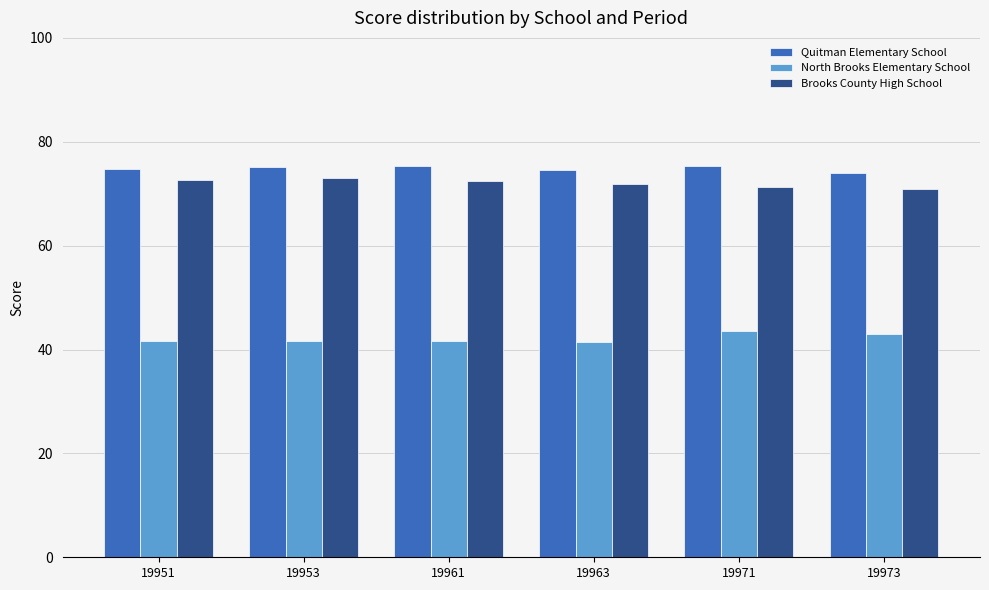

True or false: Brooks County High School has a value of 18.3 at 19963.

False